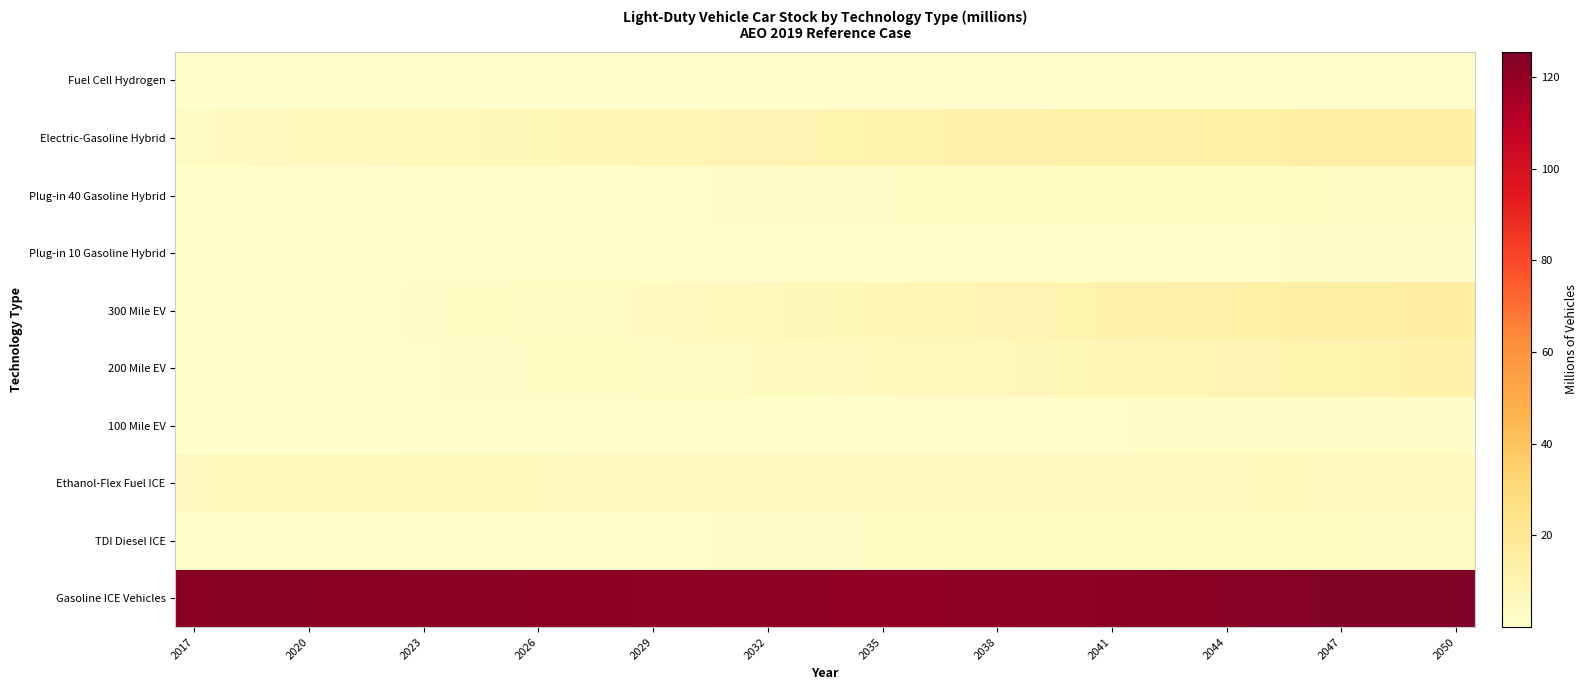

What is the greatest value displayed?

125.6